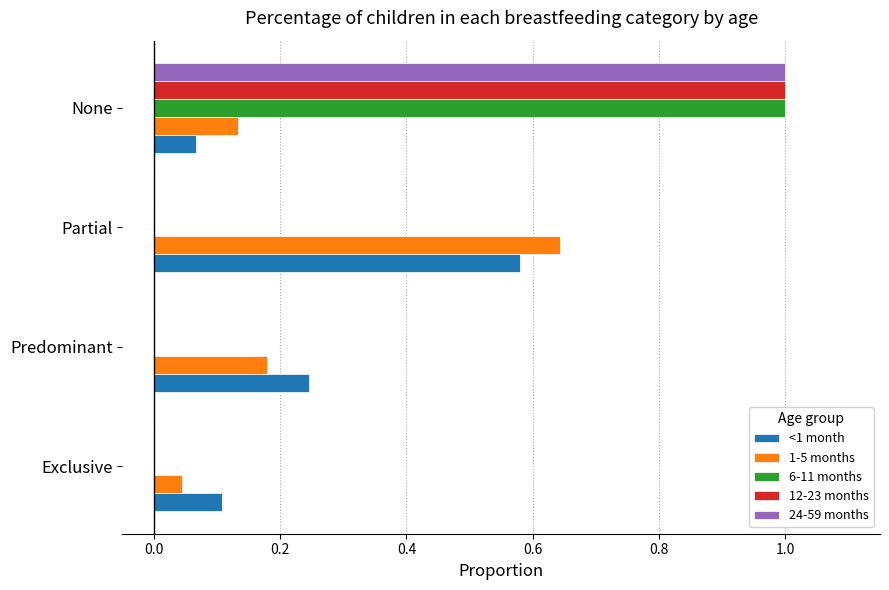

At which category does the chart reach its peak across all series?

None